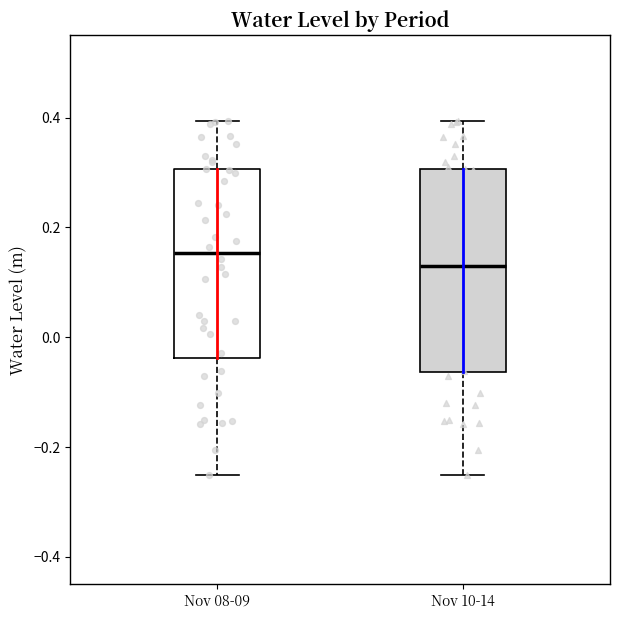

Reading left to right, transcribe this box plot: for each box, give where its median line is, the range the box spans, and where its two whiskers end, as read against the y-axis. The values are not printed on the chart, so give them approximately, as read against the axis.

Nov 08-09: median 0.16, box -0.04 to 0.30, whiskers -0.26 to 0.40
Nov 10-14: median 0.12, box -0.06 to 0.30, whiskers -0.26 to 0.40